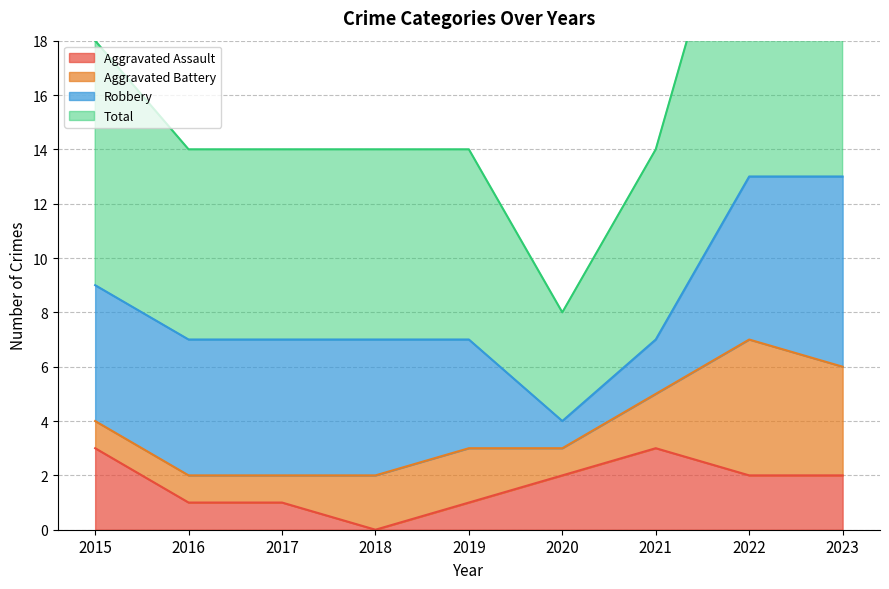

Where is Aggravated Assault nearest to the value 1?

2016